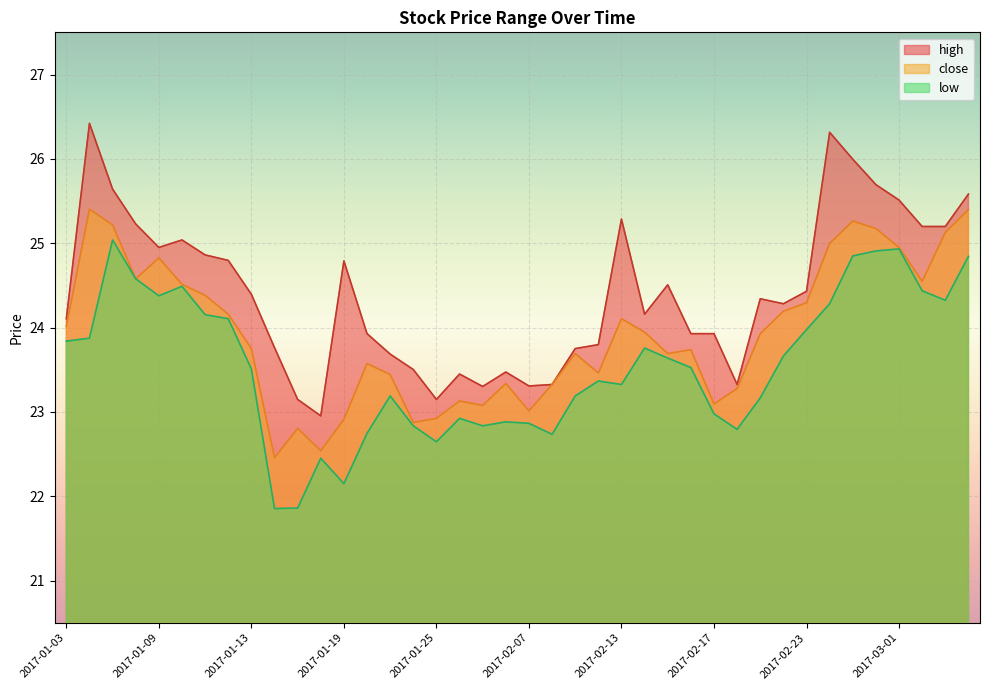

What is the maximum value for close?

25.4